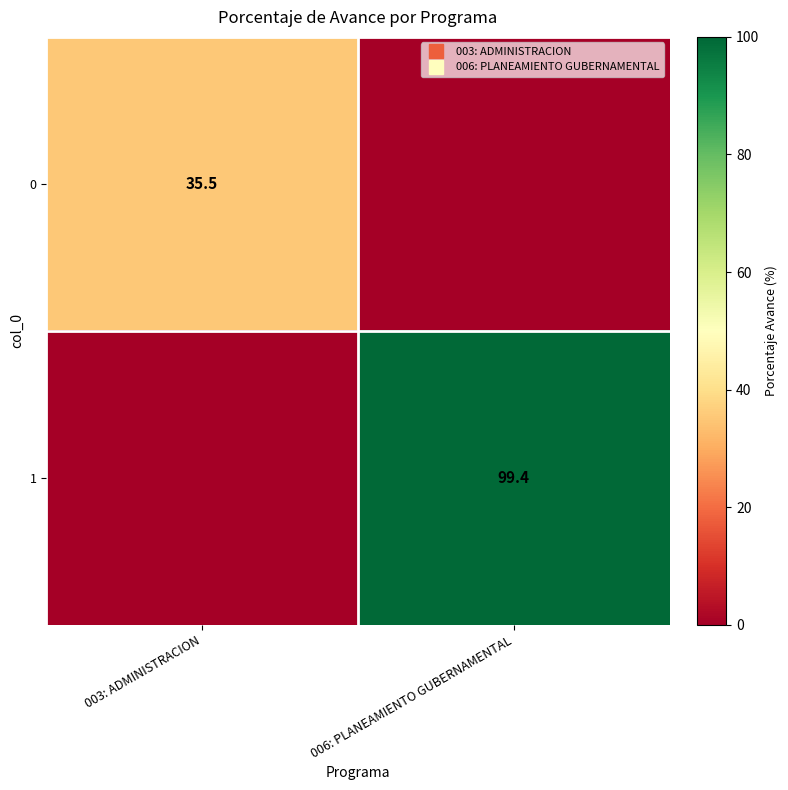

The 1 series shows 0.0 at 003: ADMINISTRACION. True or false?

True